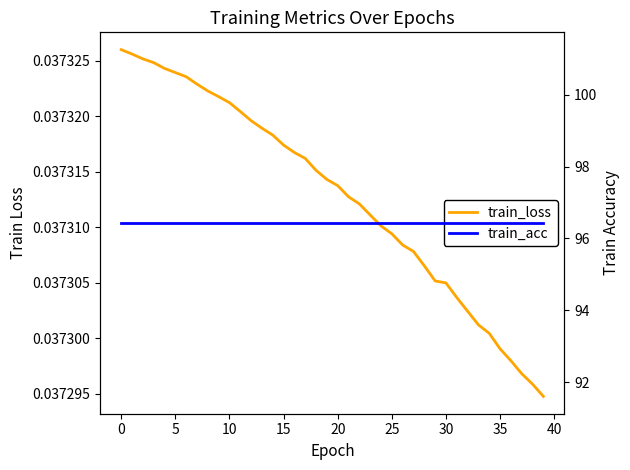

Reading left to right, extract all data points from this chart.

train_loss: 0.0	0.0	0.0	0.0	0.0	0.0	0.0	0.0	0.0	0.0	0.0	0.0	0.0	0.0	0.0	0.0	0.0	0.0	0.0	0.0	0.0	0.0	0.0	0.0	0.0	0.0	0.0	0.0	0.0	0.0	0.0	0.0	0.0	0.0	0.0	0.0	0.0	0.0	0.0	0.0
train_acc: 96.4	96.4	96.4	96.4	96.4	96.4	96.4	96.4	96.4	96.4	96.4	96.4	96.4	96.4	96.4	96.4	96.4	96.4	96.4	96.4	96.4	96.4	96.4	96.4	96.4	96.4	96.4	96.4	96.4	96.4	96.4	96.4	96.4	96.4	96.4	96.4	96.4	96.4	96.4	96.4